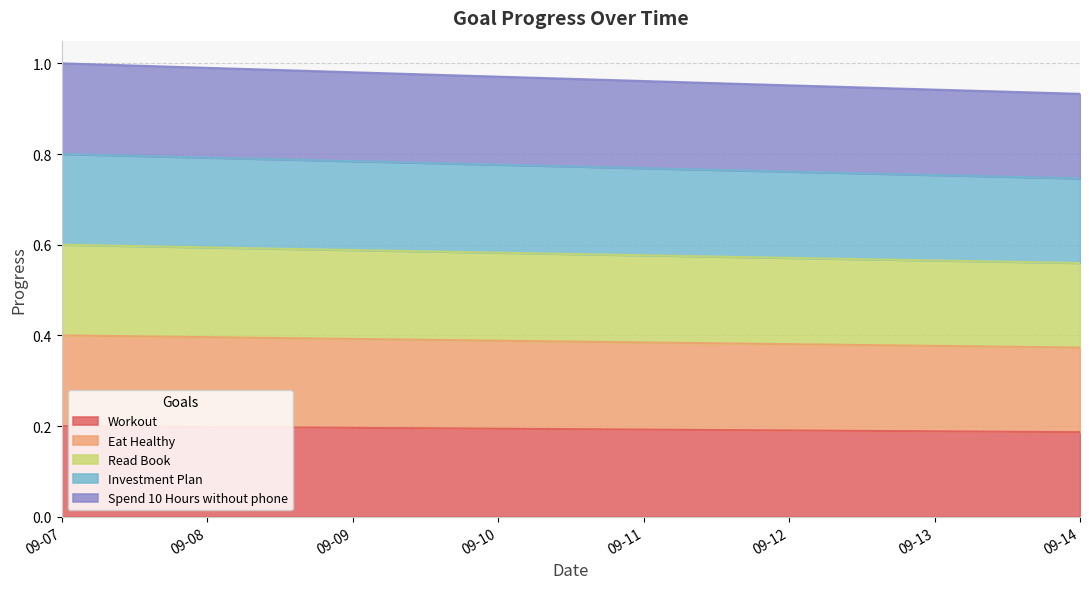

Does the chart display data point markers on the line(s)?

No